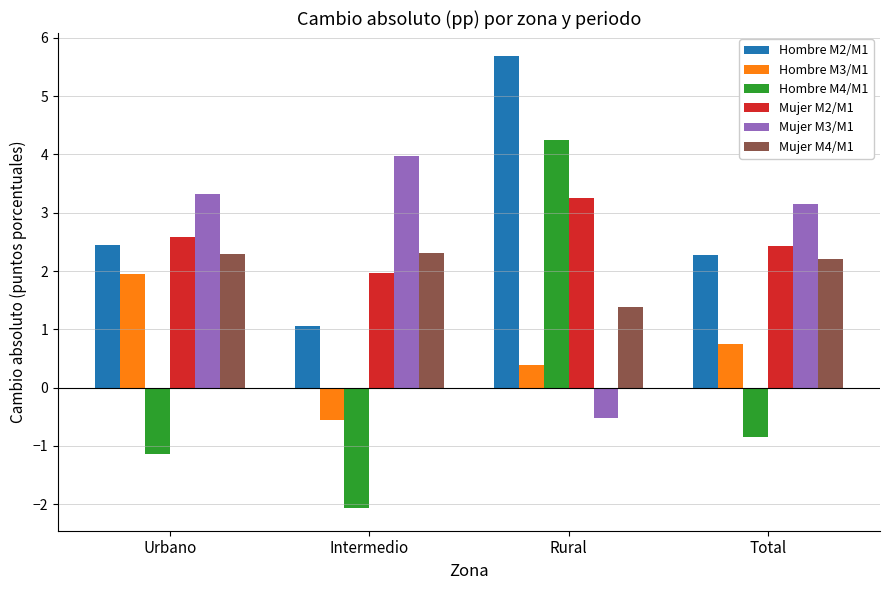

What is the label of the 2nd bar from the right?

Rural